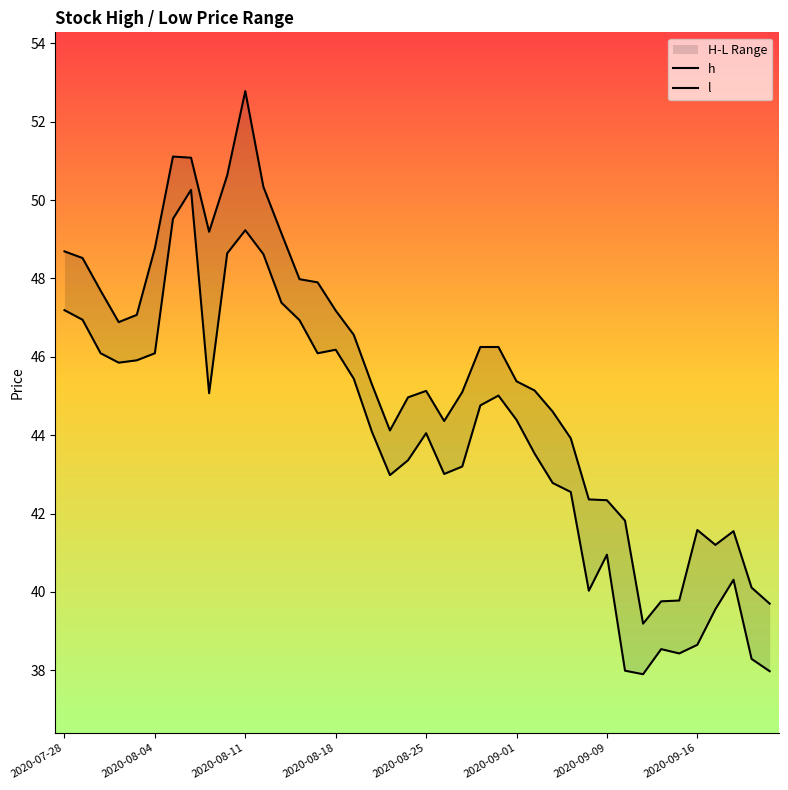

True or false: l and h cross at least once.

False